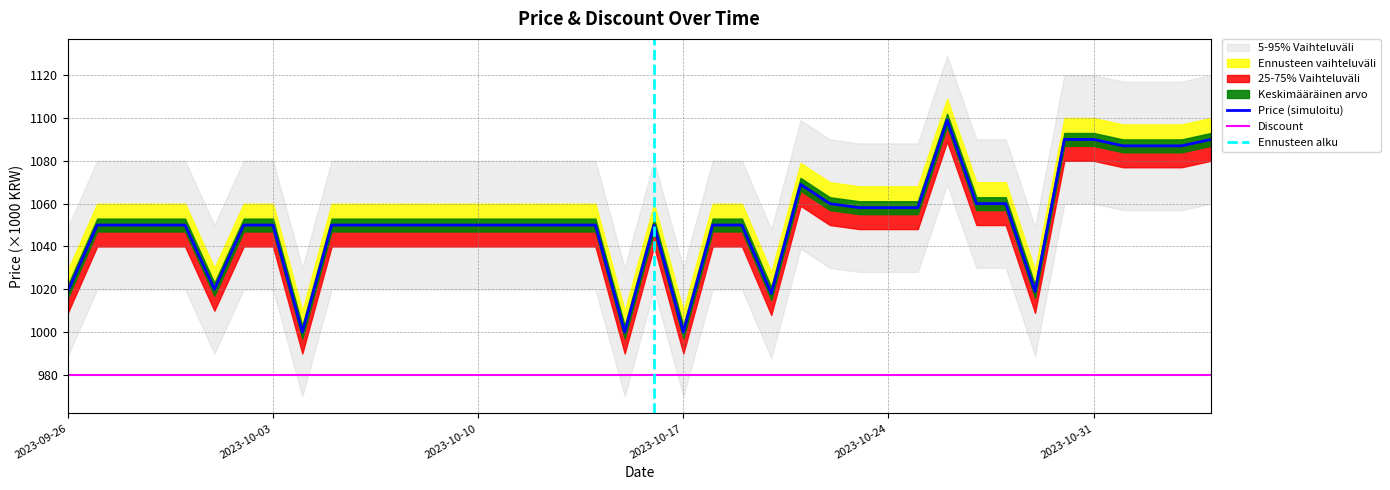

The value at 2023-10-28 is 1482.3. True or false?

False